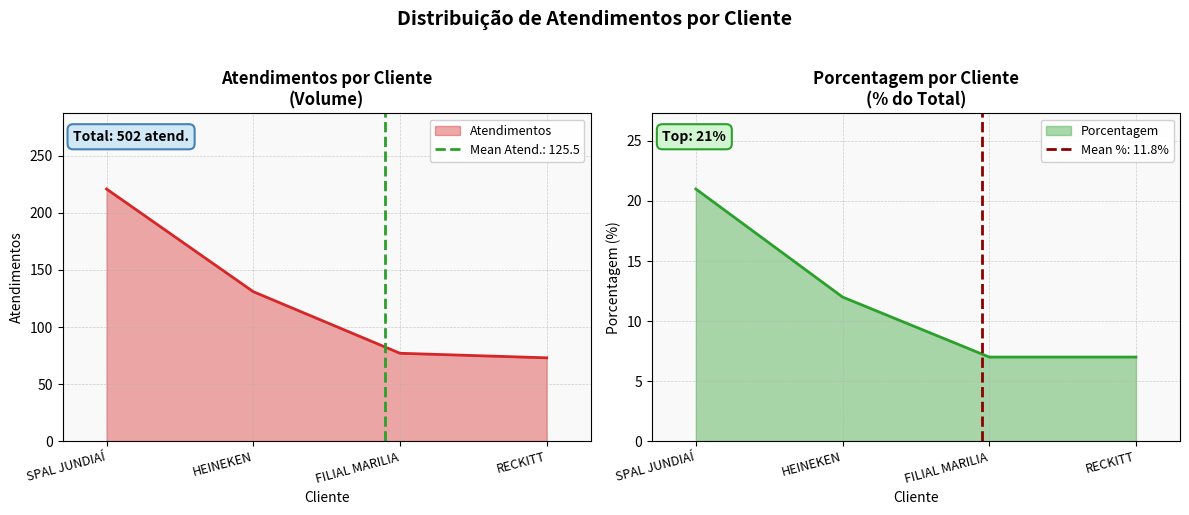

Rank the series at RECKITT from lowest to highest value.

porcentagem, atendimentos